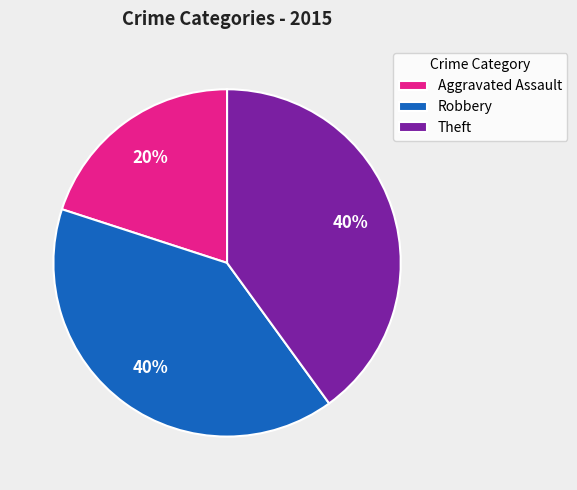

Does Aggravated Assault account for over 50% of the chart?

No